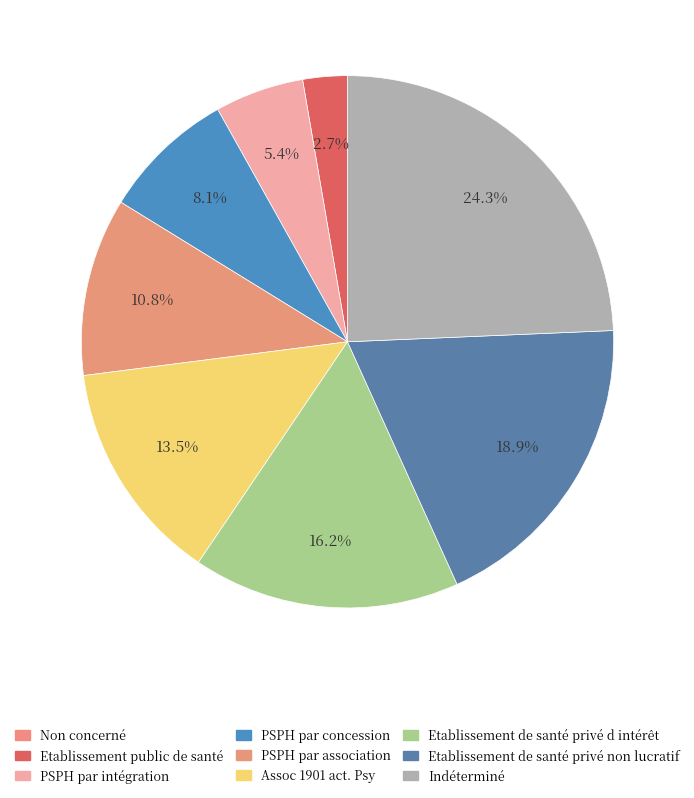

What is the largest slice in the pie chart?

Indéterminé